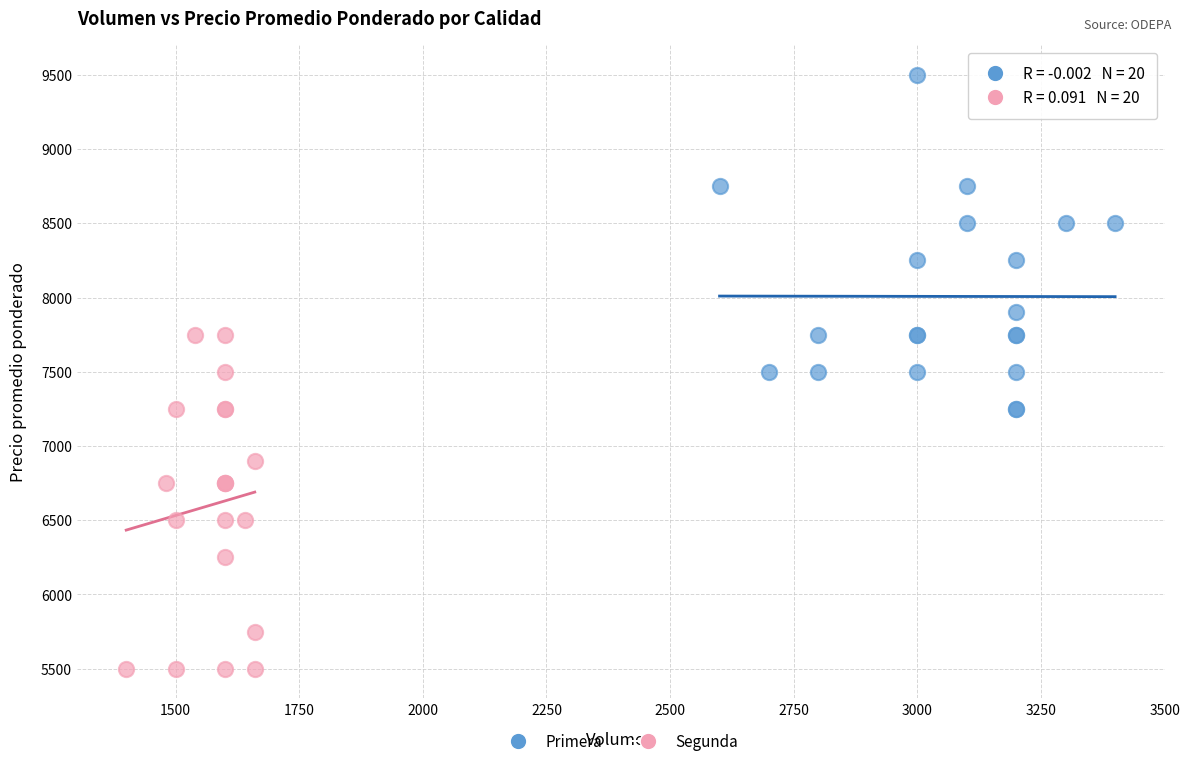

Which series reaches the minimum Y coordinate?

Segunda